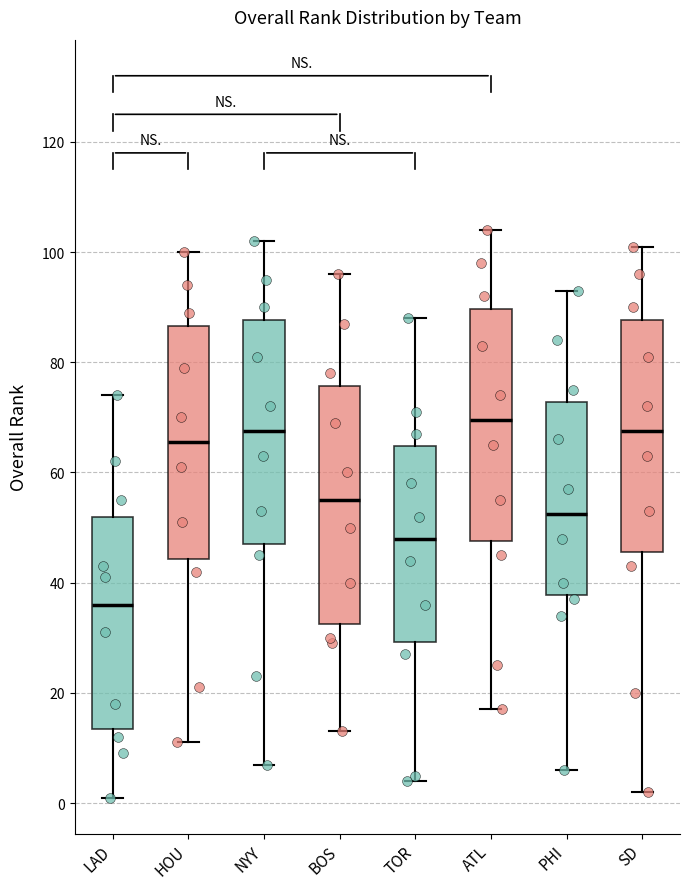

Which box's median line is the lowest?

LAD